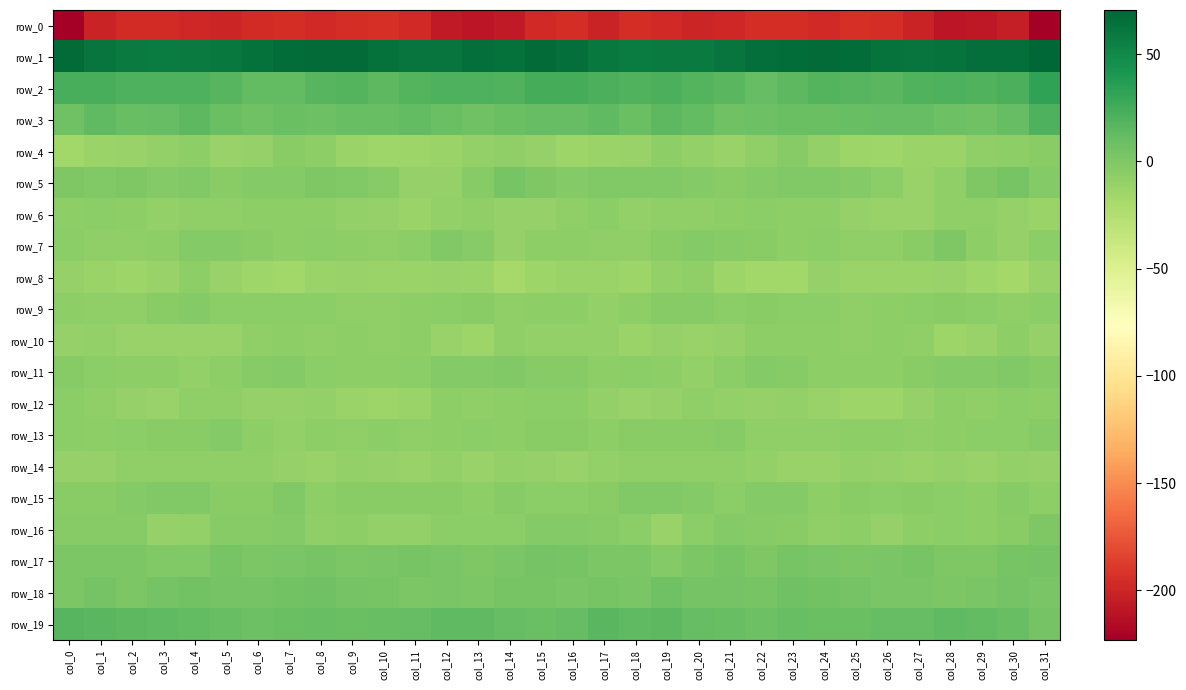

Which series has the largest total across all categories?

row_1